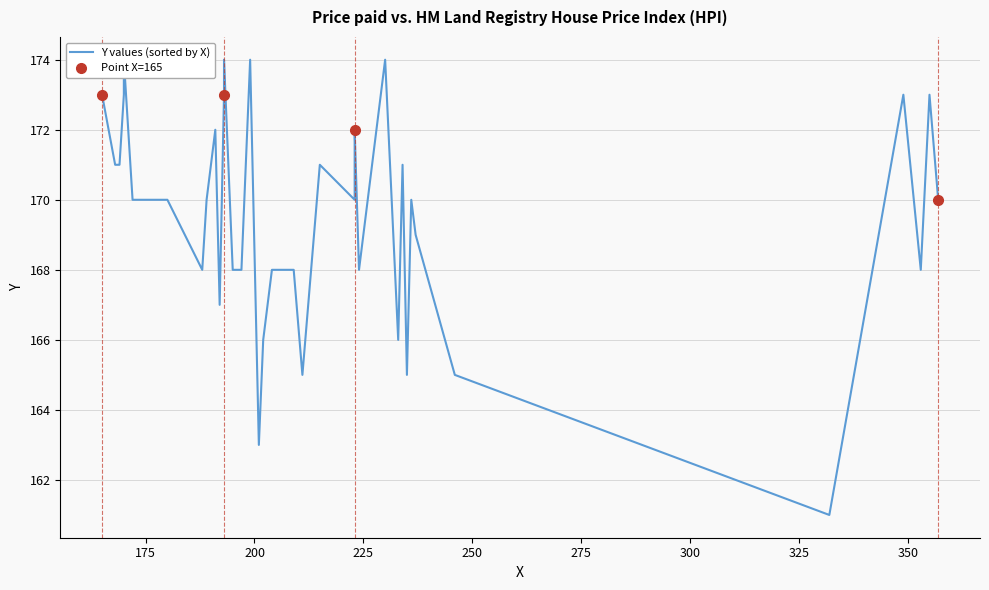

What is the greatest value displayed?

174